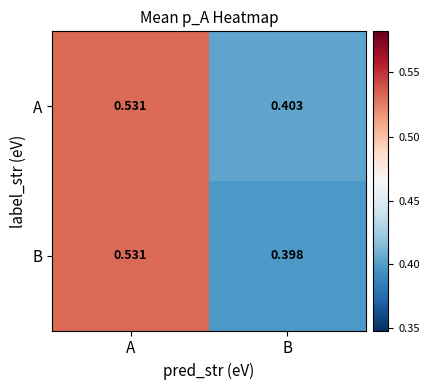

At which category is the sum across all series the highest?

A